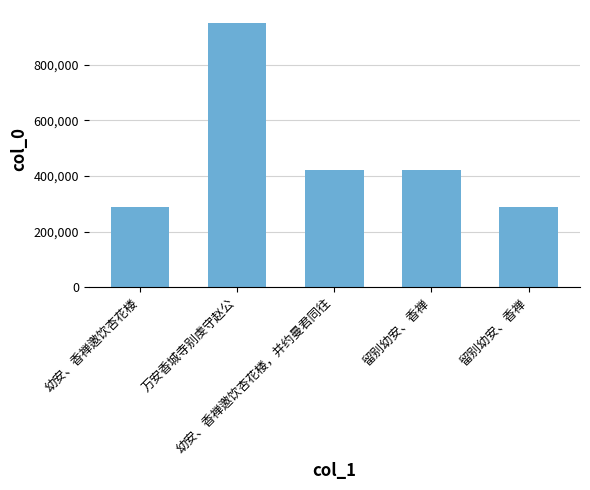

Reading right to left, transcribe all the data shown in this chart.

288940	421710	421642	949861	289057